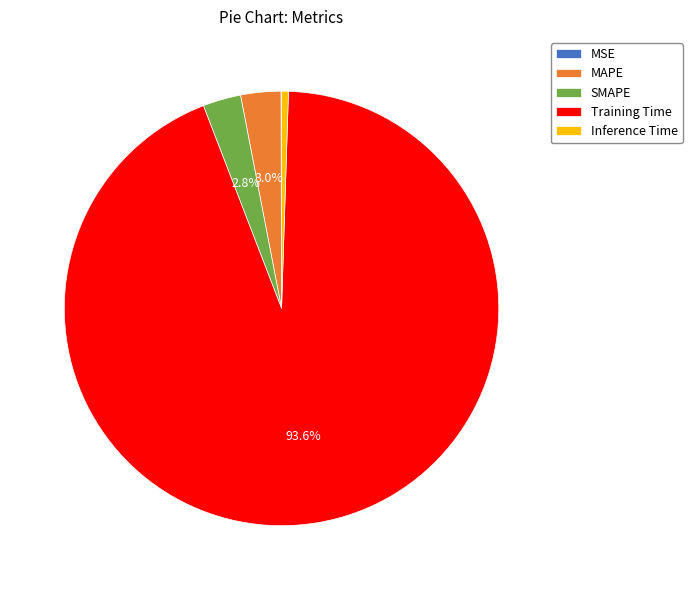

Does any single category account for the majority?

Yes